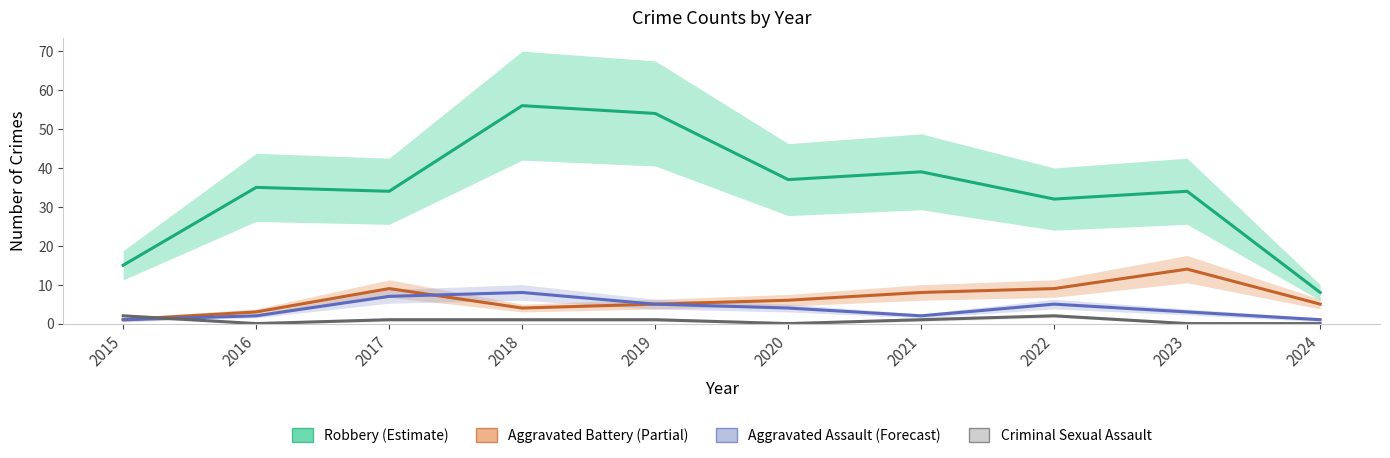

How many data points in Criminal Sexual Assault are above 1?

2